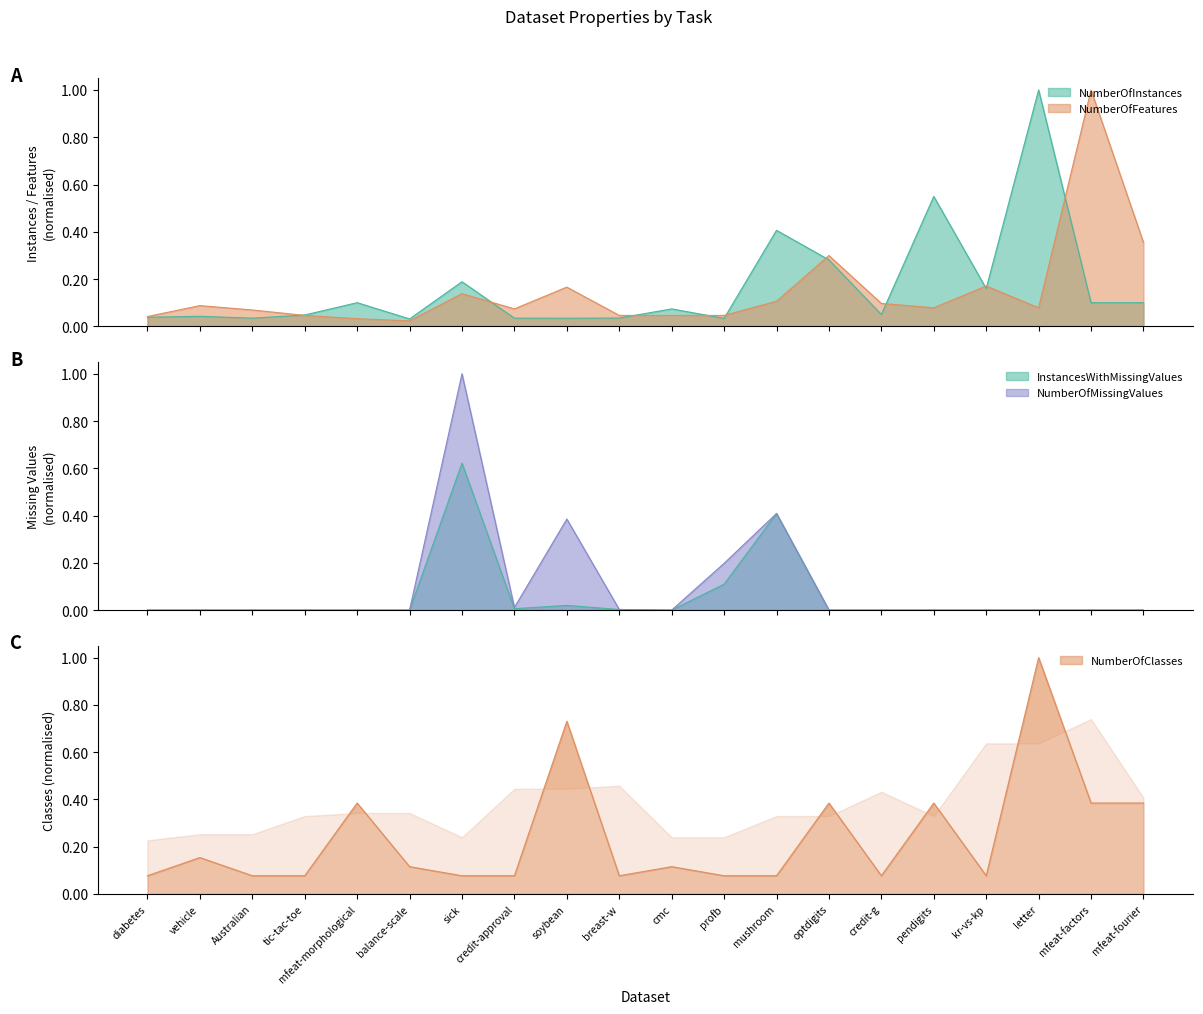

True or false: NumberOfInstancesWithMissingValues and NumberOfMissingValues intersect in this chart.

False